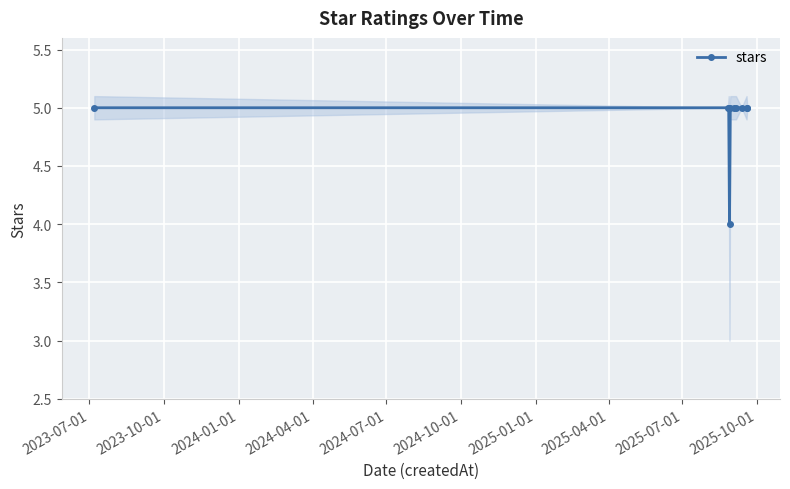

Reading left to right, transcribe all the data shown in this chart.

5	5	5	4	5	5	5	5	5	5